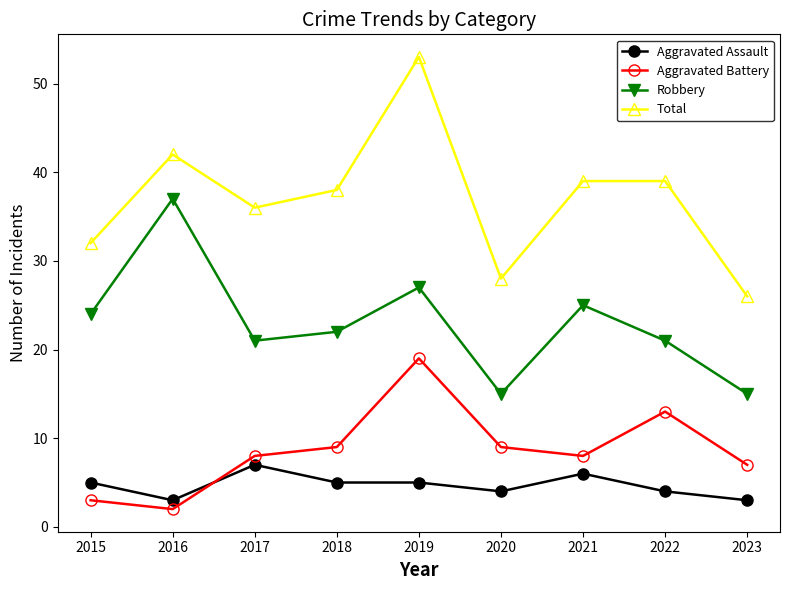

Rank the series at 2019 from highest to lowest value.

Total, Robbery, Aggravated Battery, Aggravated Assault